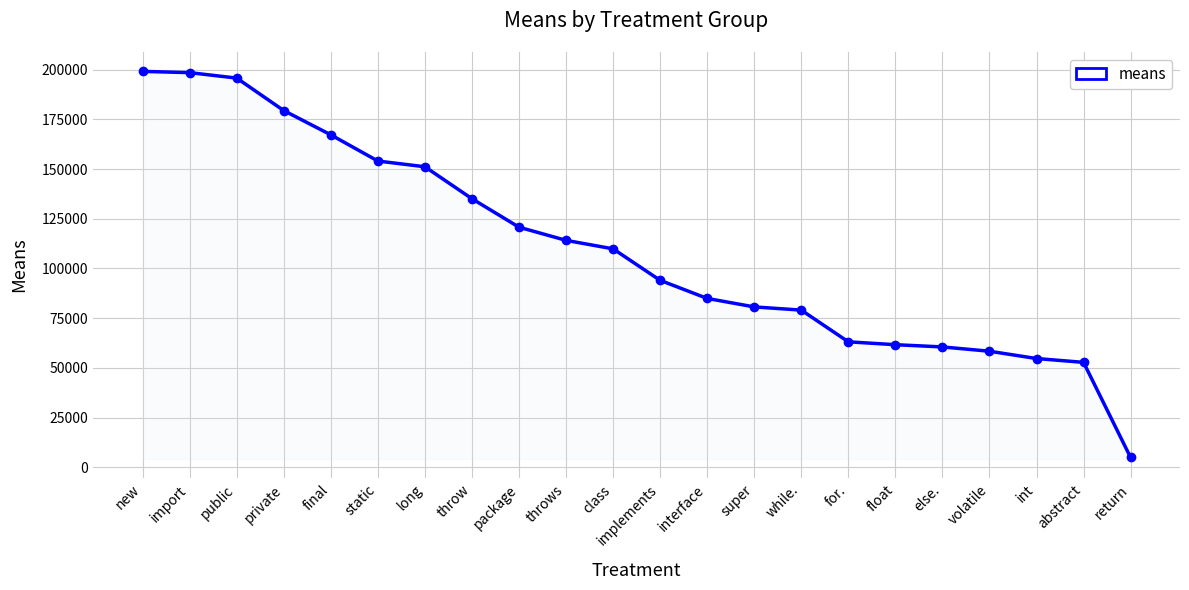

What position from the right is final?

18